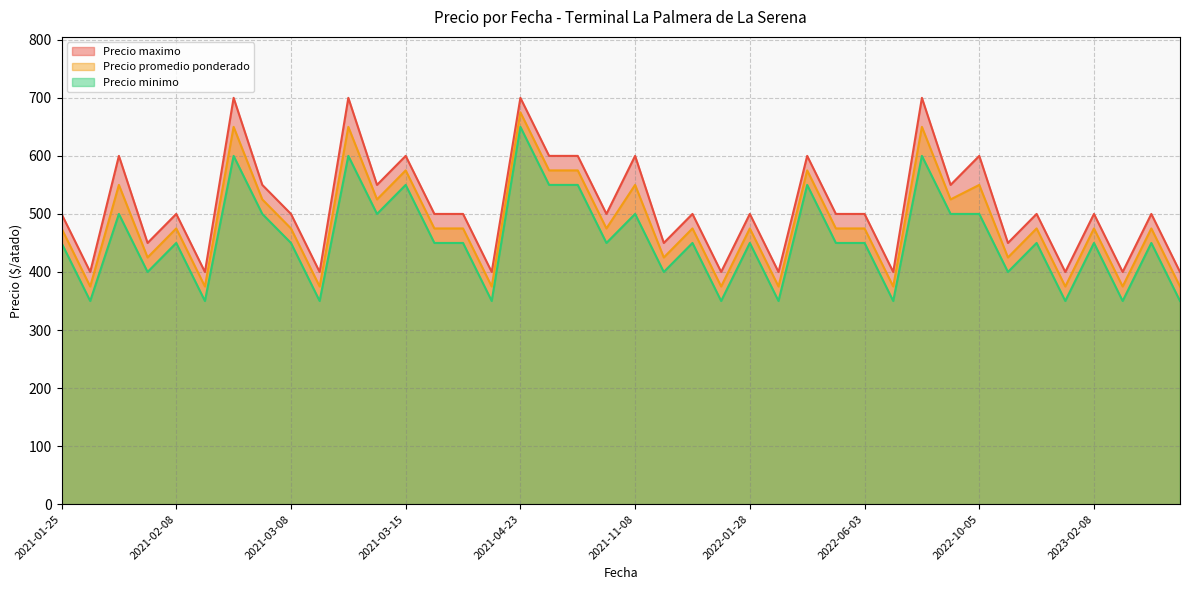

The value of Precio minimo at 2022-01-28 is 450. True or false?

True